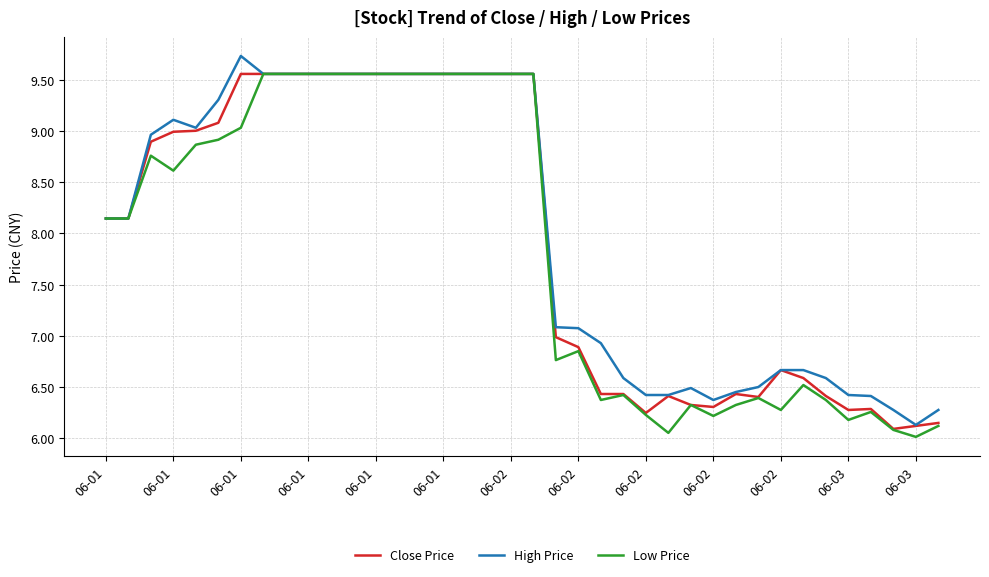

Rank the series by their average value, from highest to lowest.

High Price, Close Price, Low Price